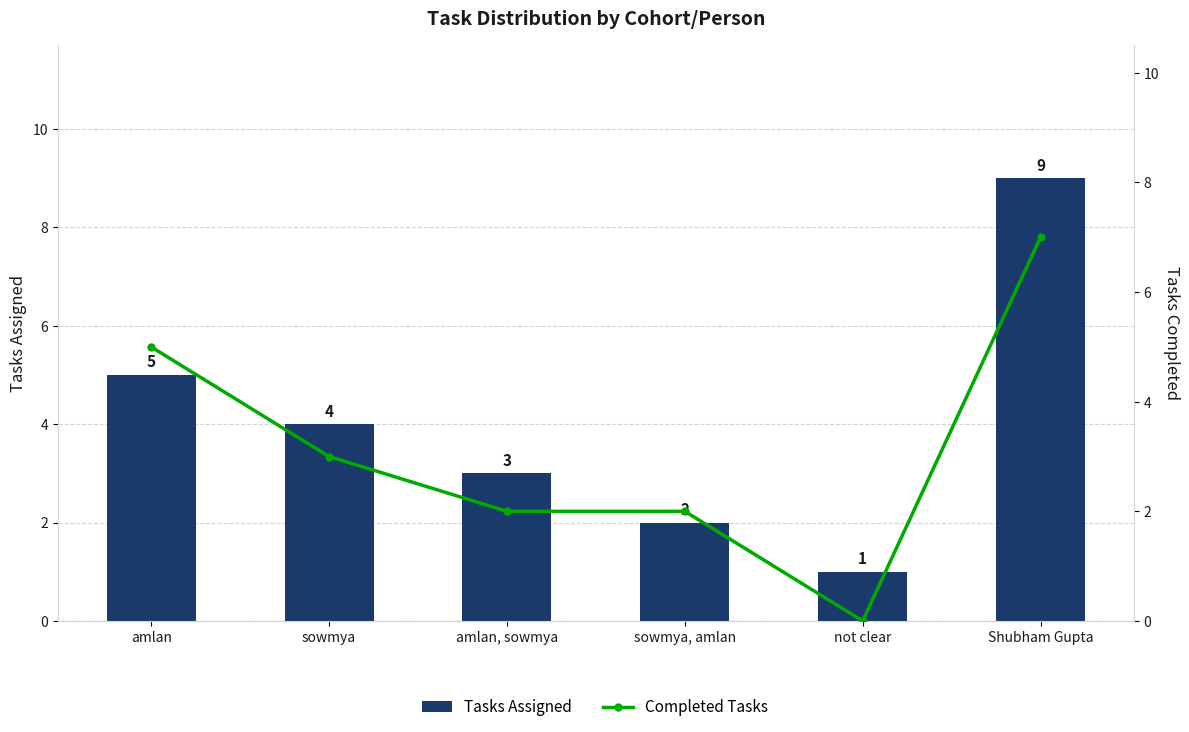

Rank the series by their maximum value, from highest to lowest.

Tasks Assigned, Completed Tasks